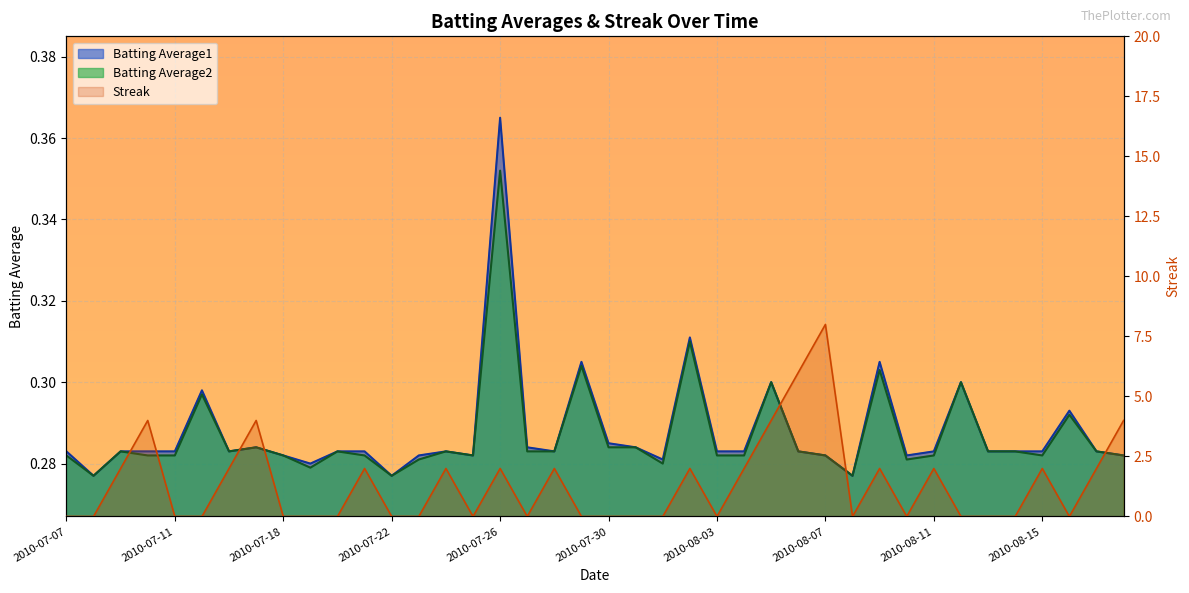

What is the difference between the maximum and minimum values?

8